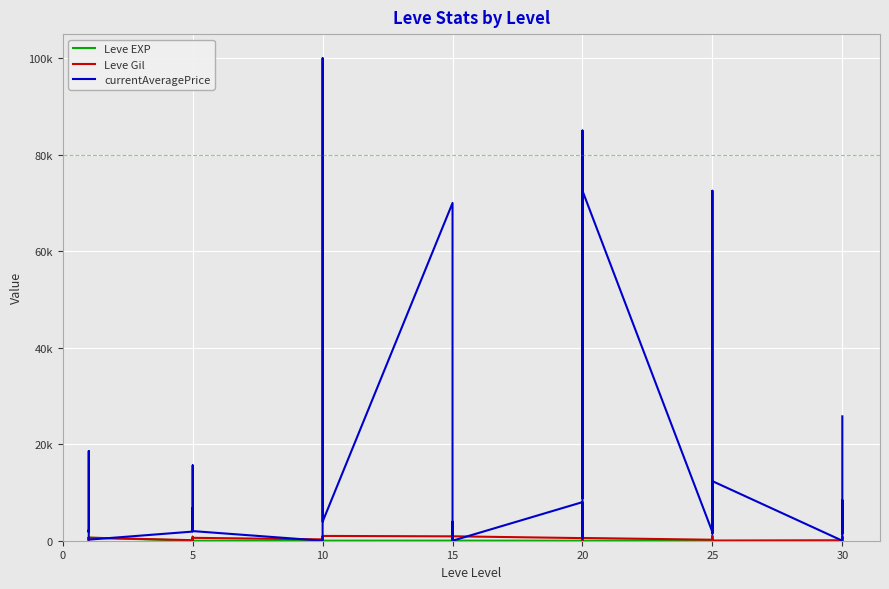

The currentAveragePrice series shows 14533 at 18. True or false?

False